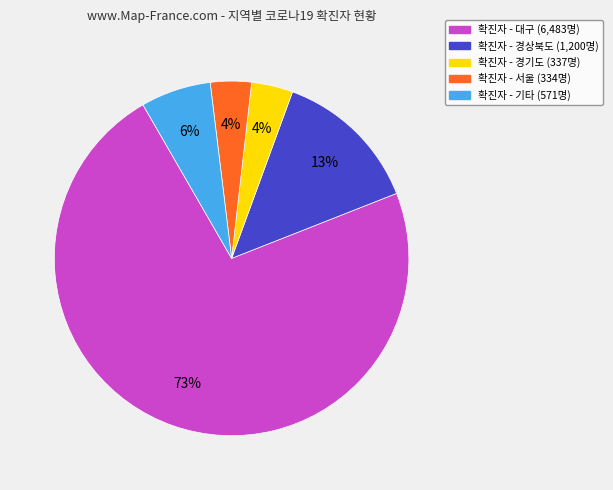

Is there any slice that represents more than half of the pie?

Yes